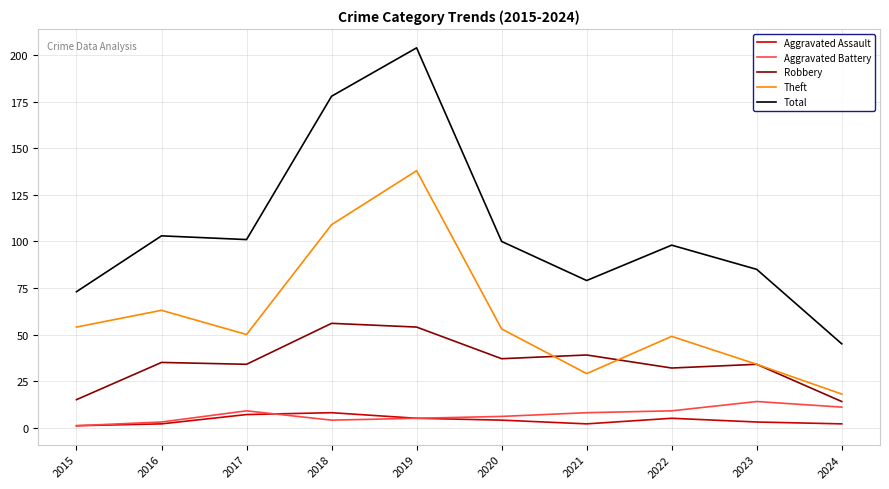

Which series has the largest range (max minus min)?

Total